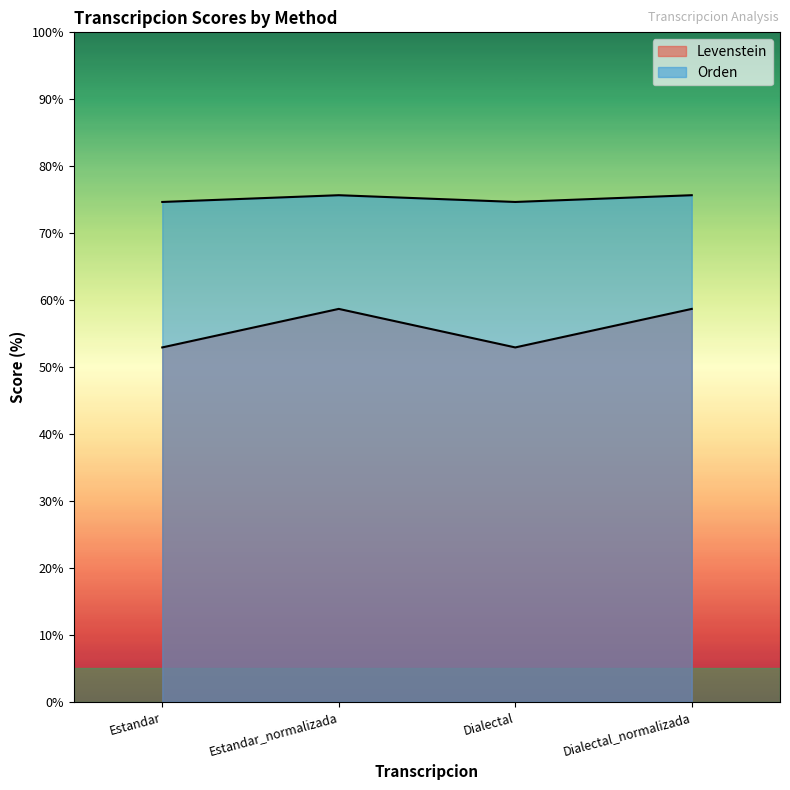

List the labels in order of Orden value, largest first.

Estandar_normalizada, Dialectal_normalizada, Estandar, Dialectal